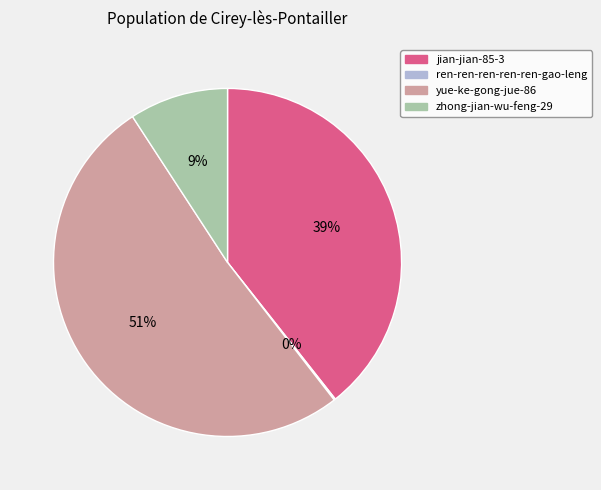

Approximately how many times larger is the value at jian-jian-85-3 compared to yue-ke-gong-jue-86?

0.8